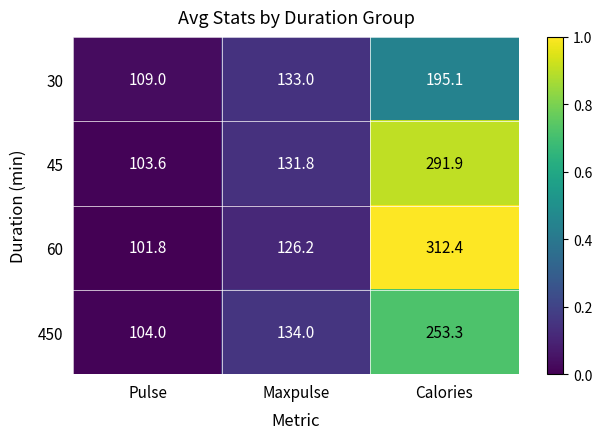

Rank the series at Calories from highest to lowest value.

60, 45, 450, 30